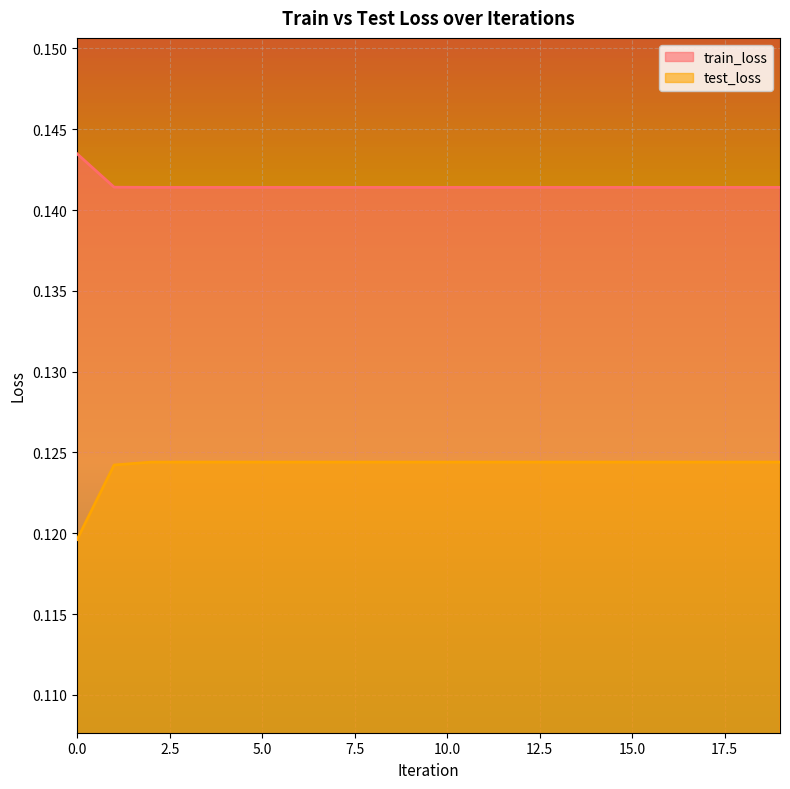

Between 7 and 17, which series saw the biggest shift?

test_loss